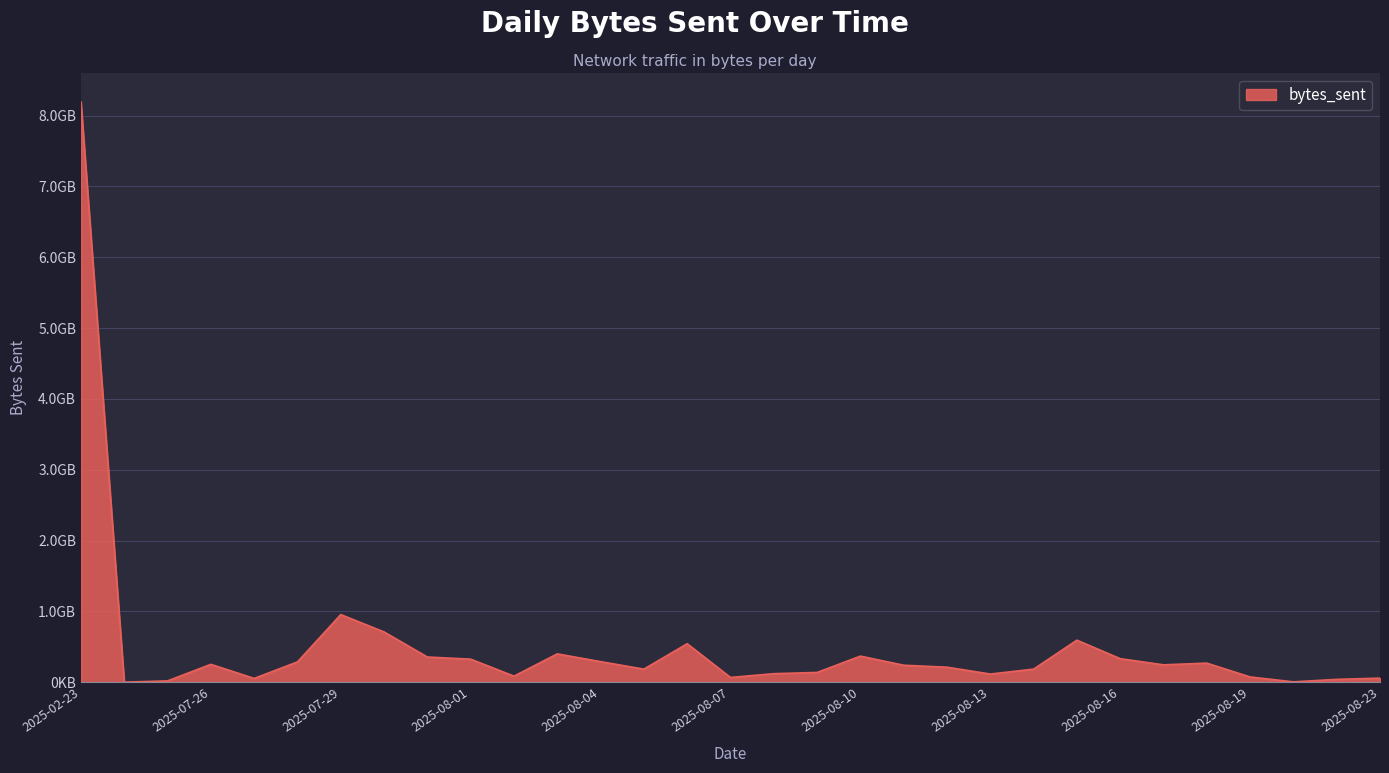

Does the chart have visible grid lines?

Yes